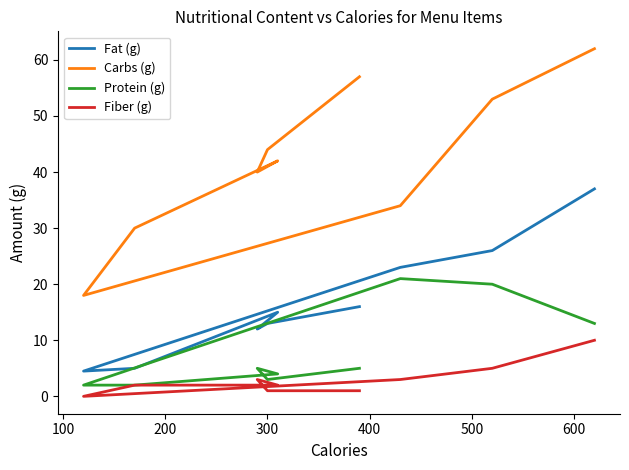

What is the difference between the maximum and second lowest values in the Fat (g) series?

32.0